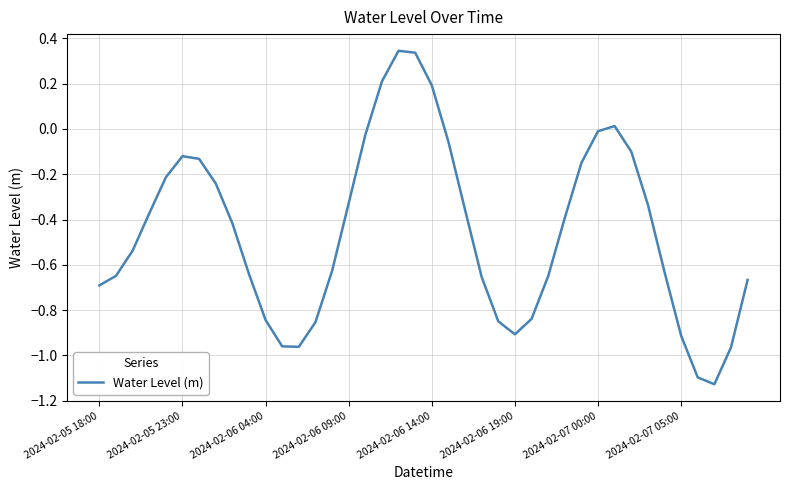

True or false: the data has more than 2 interior local peaks.

True